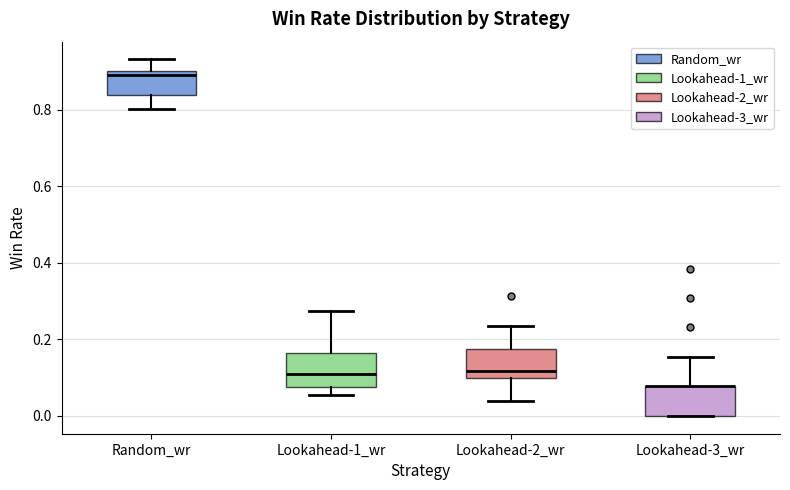

Reading left to right, read every box against the y-axis: the position of its median line, the range the box covers, and the ends of its whiskers. The values are not printed on the chart, so give them approximately, as read against the axis.

Random_wr: median 0.90 (just below the box's upper edge), box 0.84 to 0.90, whiskers 0.80 to 0.94
Lookahead-1_wr: median 0.12, box 0.08 to 0.16, whiskers 0.06 to 0.28
Lookahead-2_wr: median 0.12, box 0.10 to 0.18, whiskers 0.04 to 0.24
Lookahead-3_wr: median 0.08 (drawn on the box's upper edge), box 0.00 to 0.08, whiskers 0.00 to 0.16